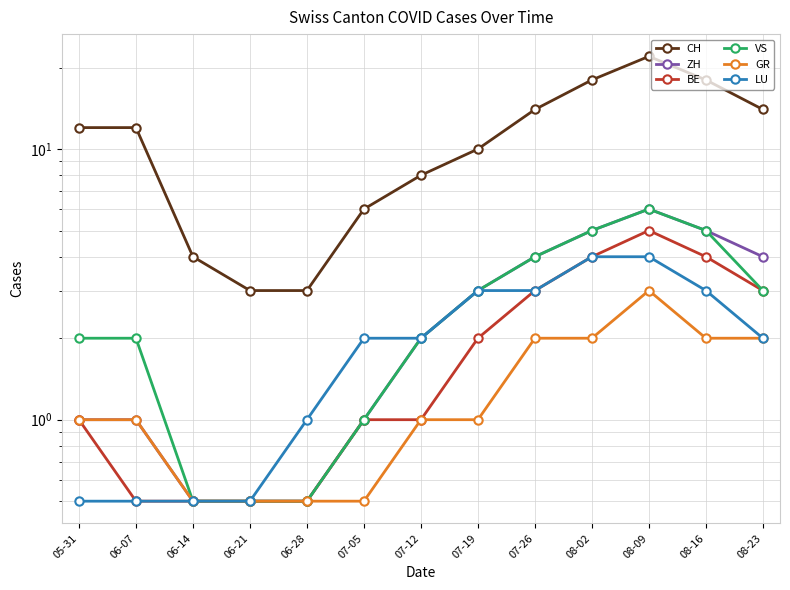

Rank the series by their maximum value, from lowest to highest.

GR, LU, BE, ZH, VS, CH